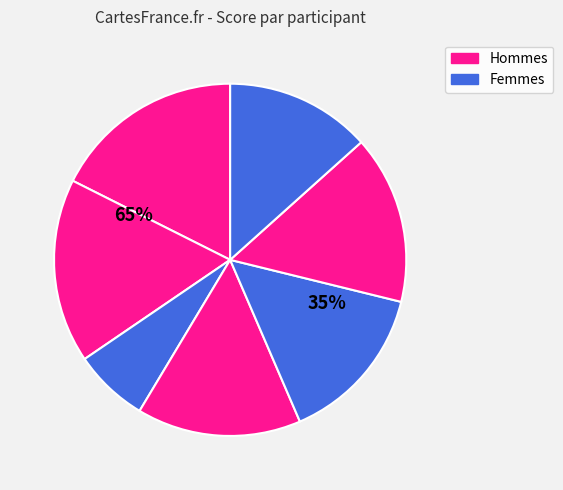

True or false: 1 accounts for 28% of the total.

False